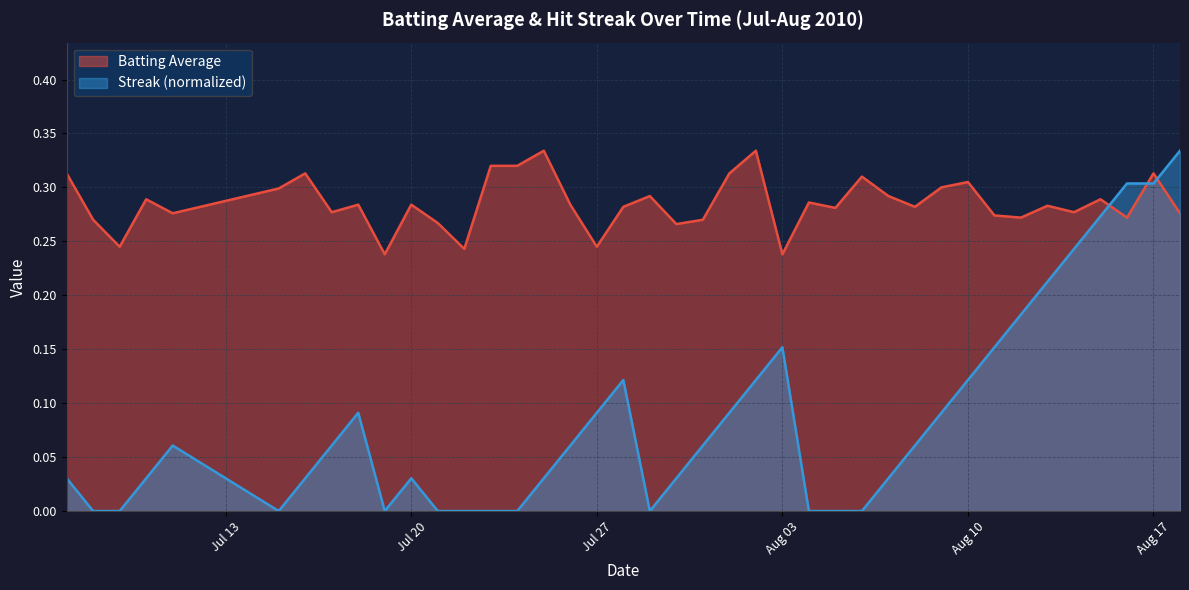

Which series has the widest spread of values?

Streak (normalized)